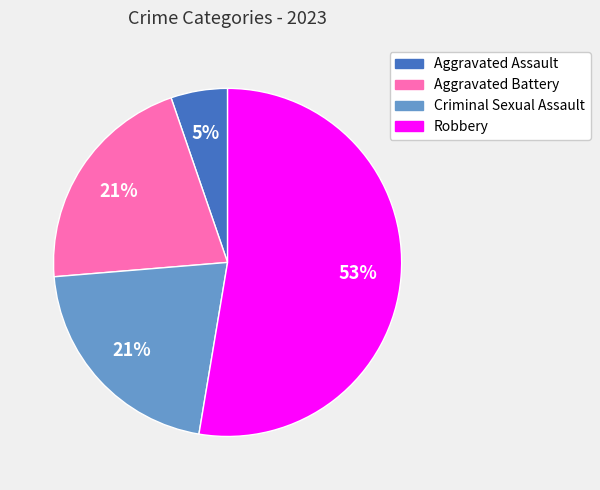

To the nearest percent, what percentage of the pie is Aggravated Battery?

21%